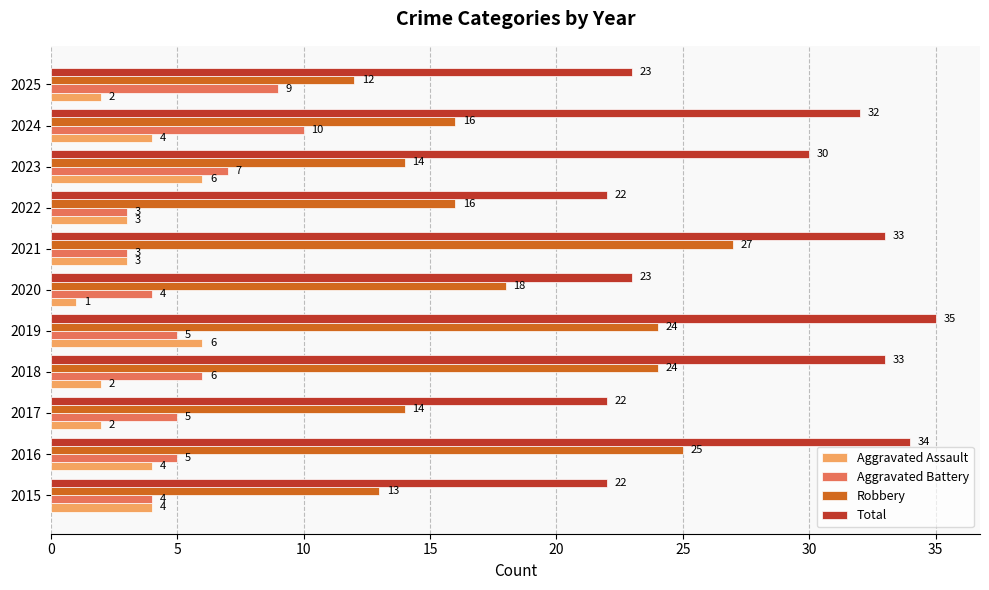

Which series changed the most between 2015 and 2023?

Total